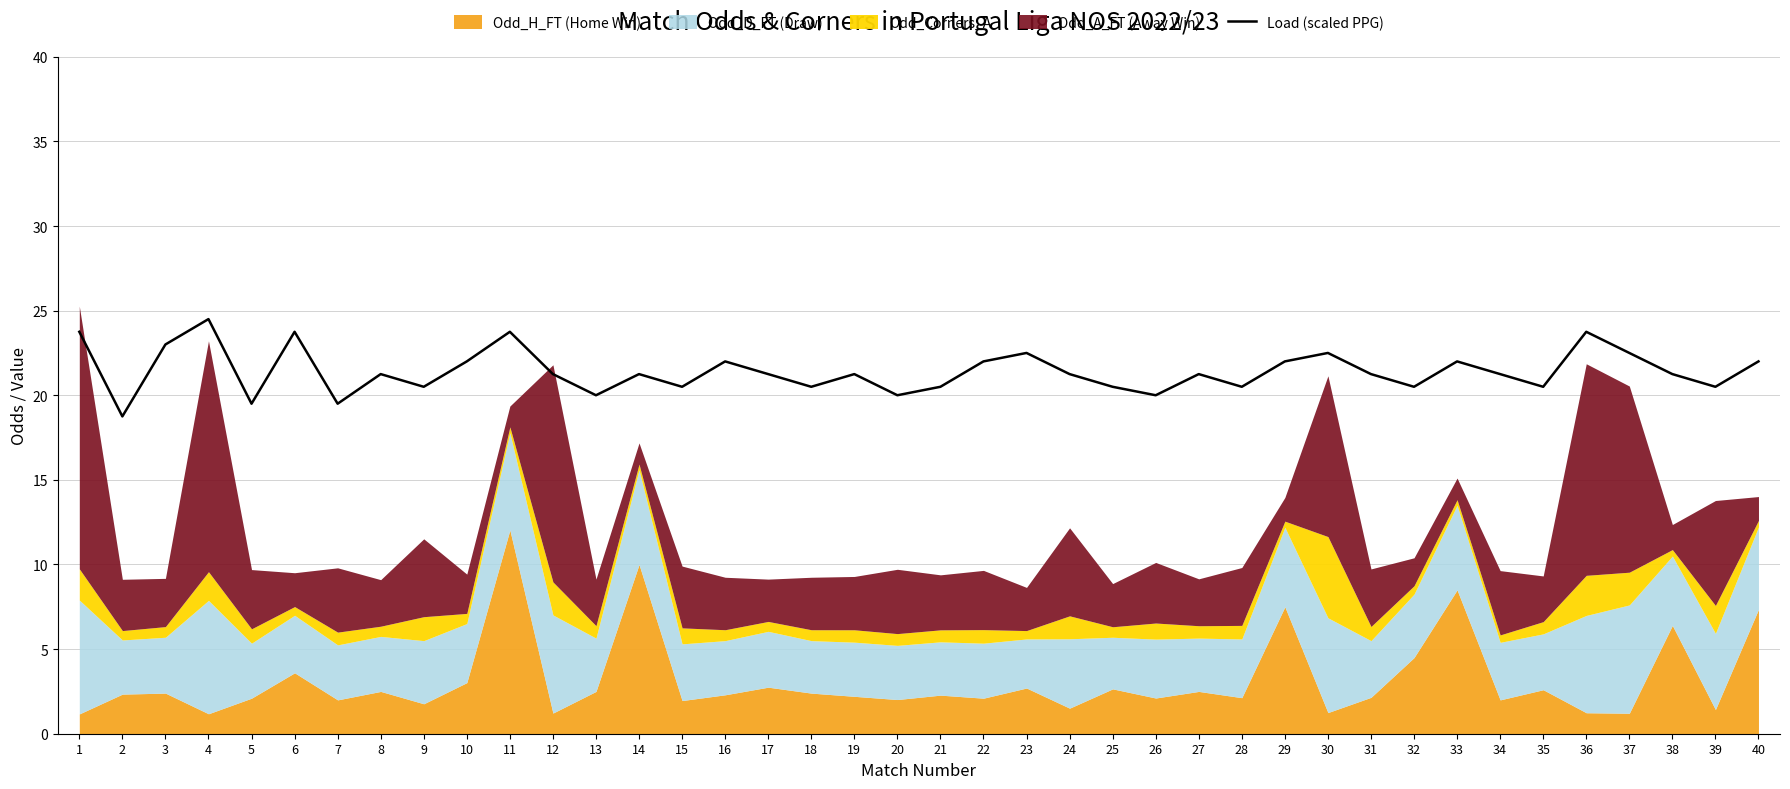

List the labels in order of value, largest first.

4, 1, 6, 11, 36, 3, 23, 30, 37, 10, 16, 22, 29, 33, 40, 8, 12, 14, 17, 19, 24, 27, 31, 34, 38, 9, 15, 18, 21, 25, 28, 32, 35, 39, 13, 20, 26, 5, 7, 2